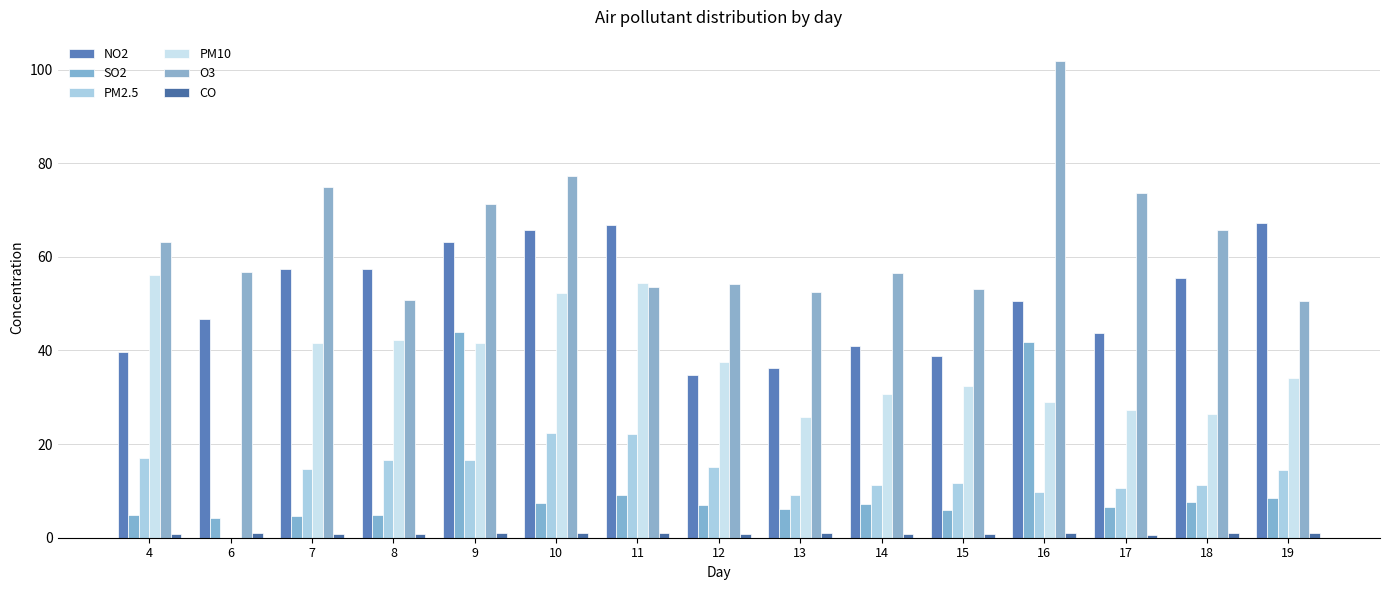

True or false: CO has a value of 0.9 at 11.

True